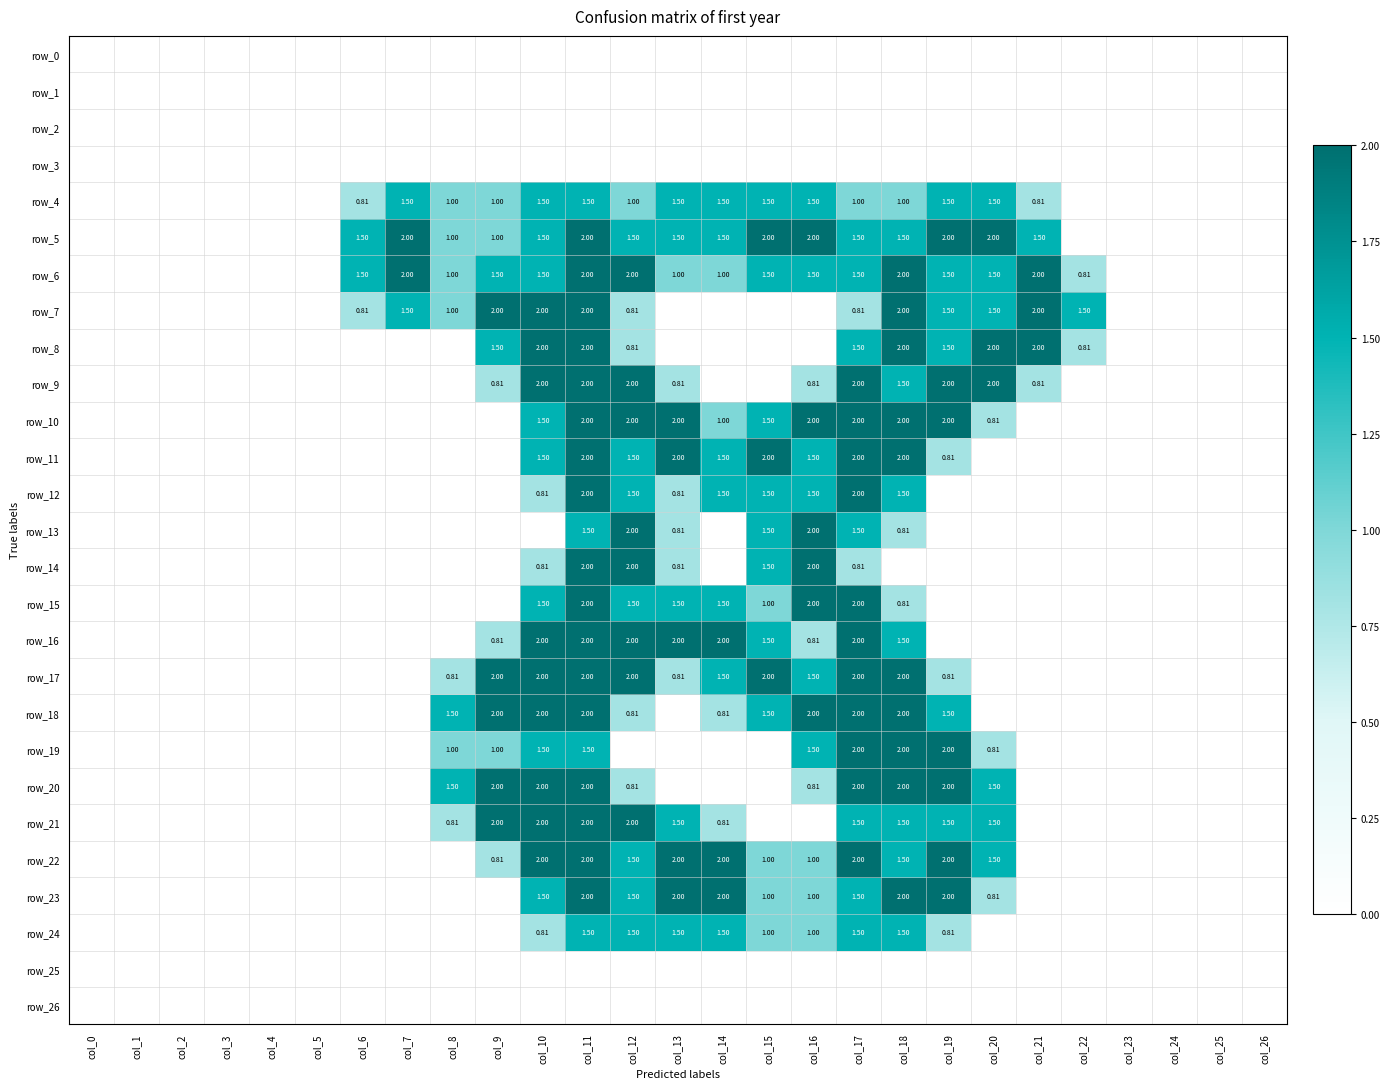

What is the sum of all row_20 values?

16.6